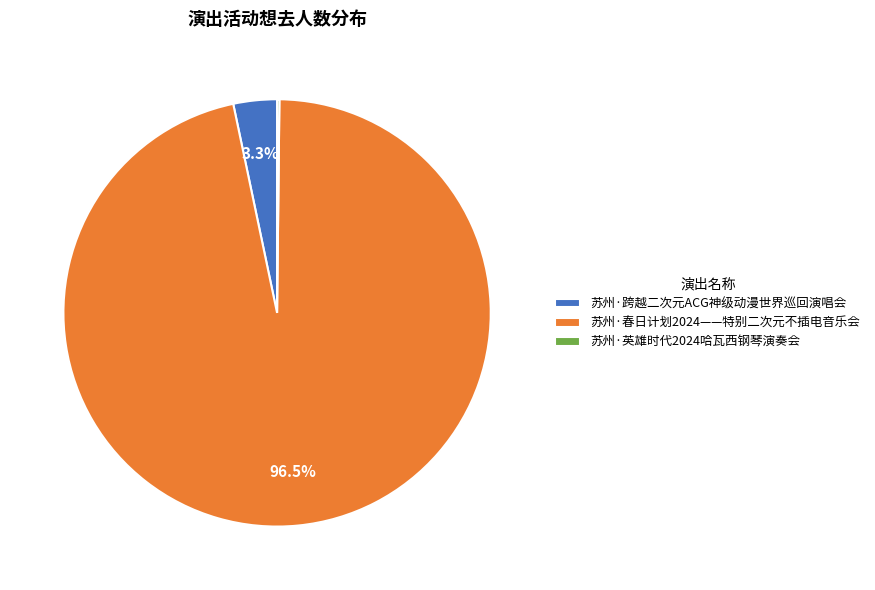

What is the majority slice?

苏州·春日计划2024——特别二次元不插电音乐会